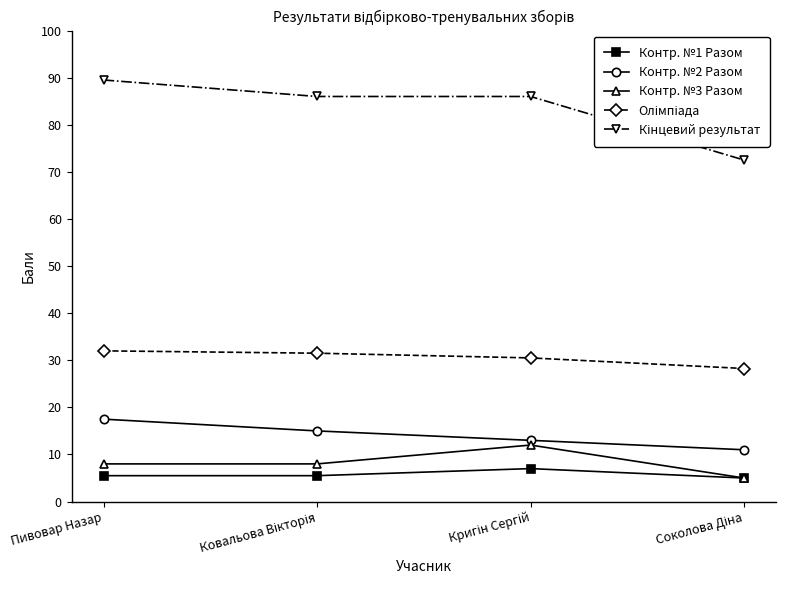

Is this an area chart (filled region under the line)?

No